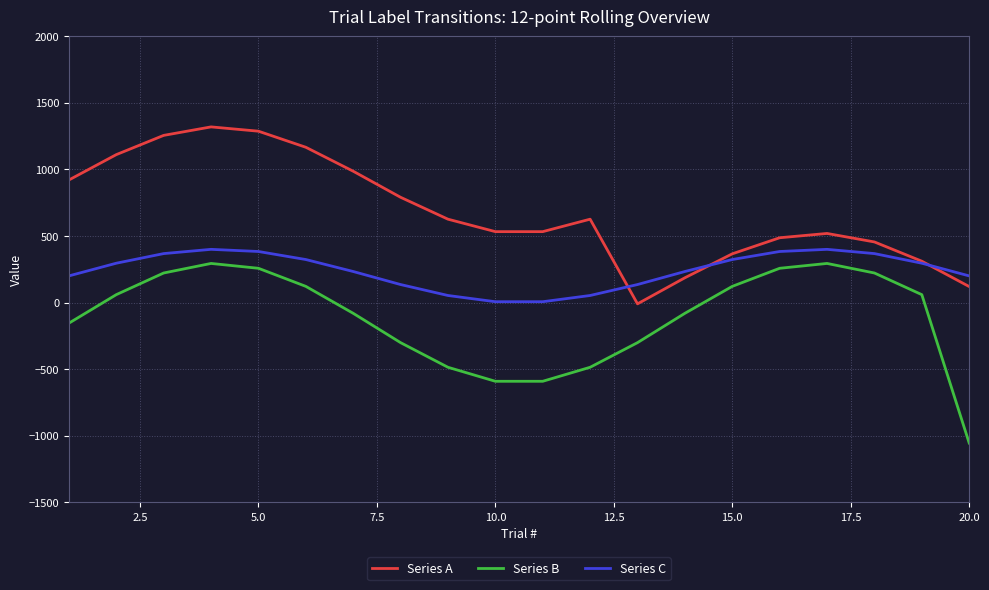

Which series has the largest total across all categories?

Series A